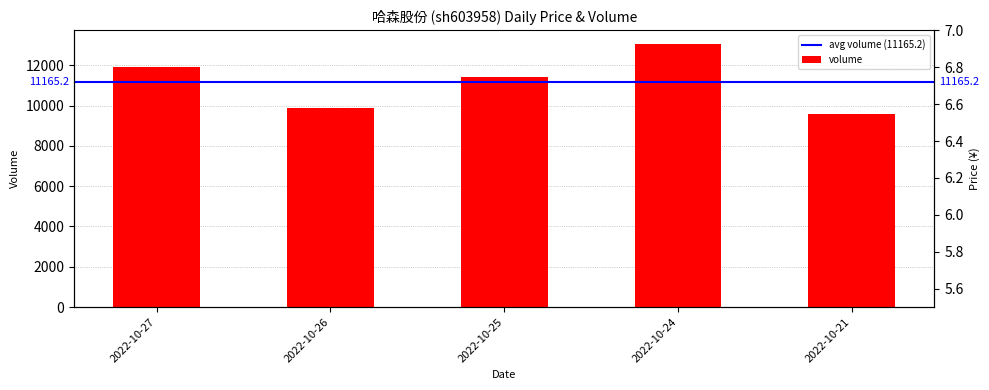

The value of price at 2022-10-26 is 3.7. True or false?

False